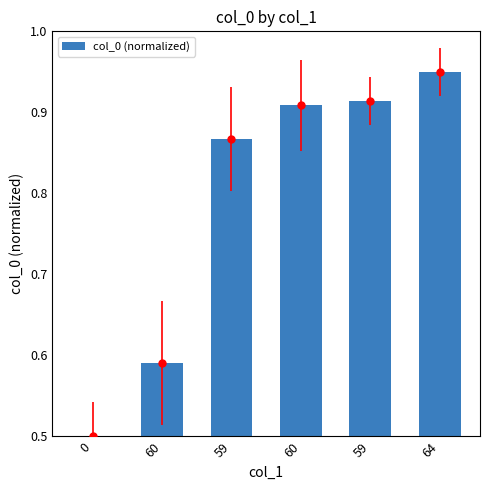

Rank the categories by value from lowest to highest.

0, 60, 59, 60, 59, 64